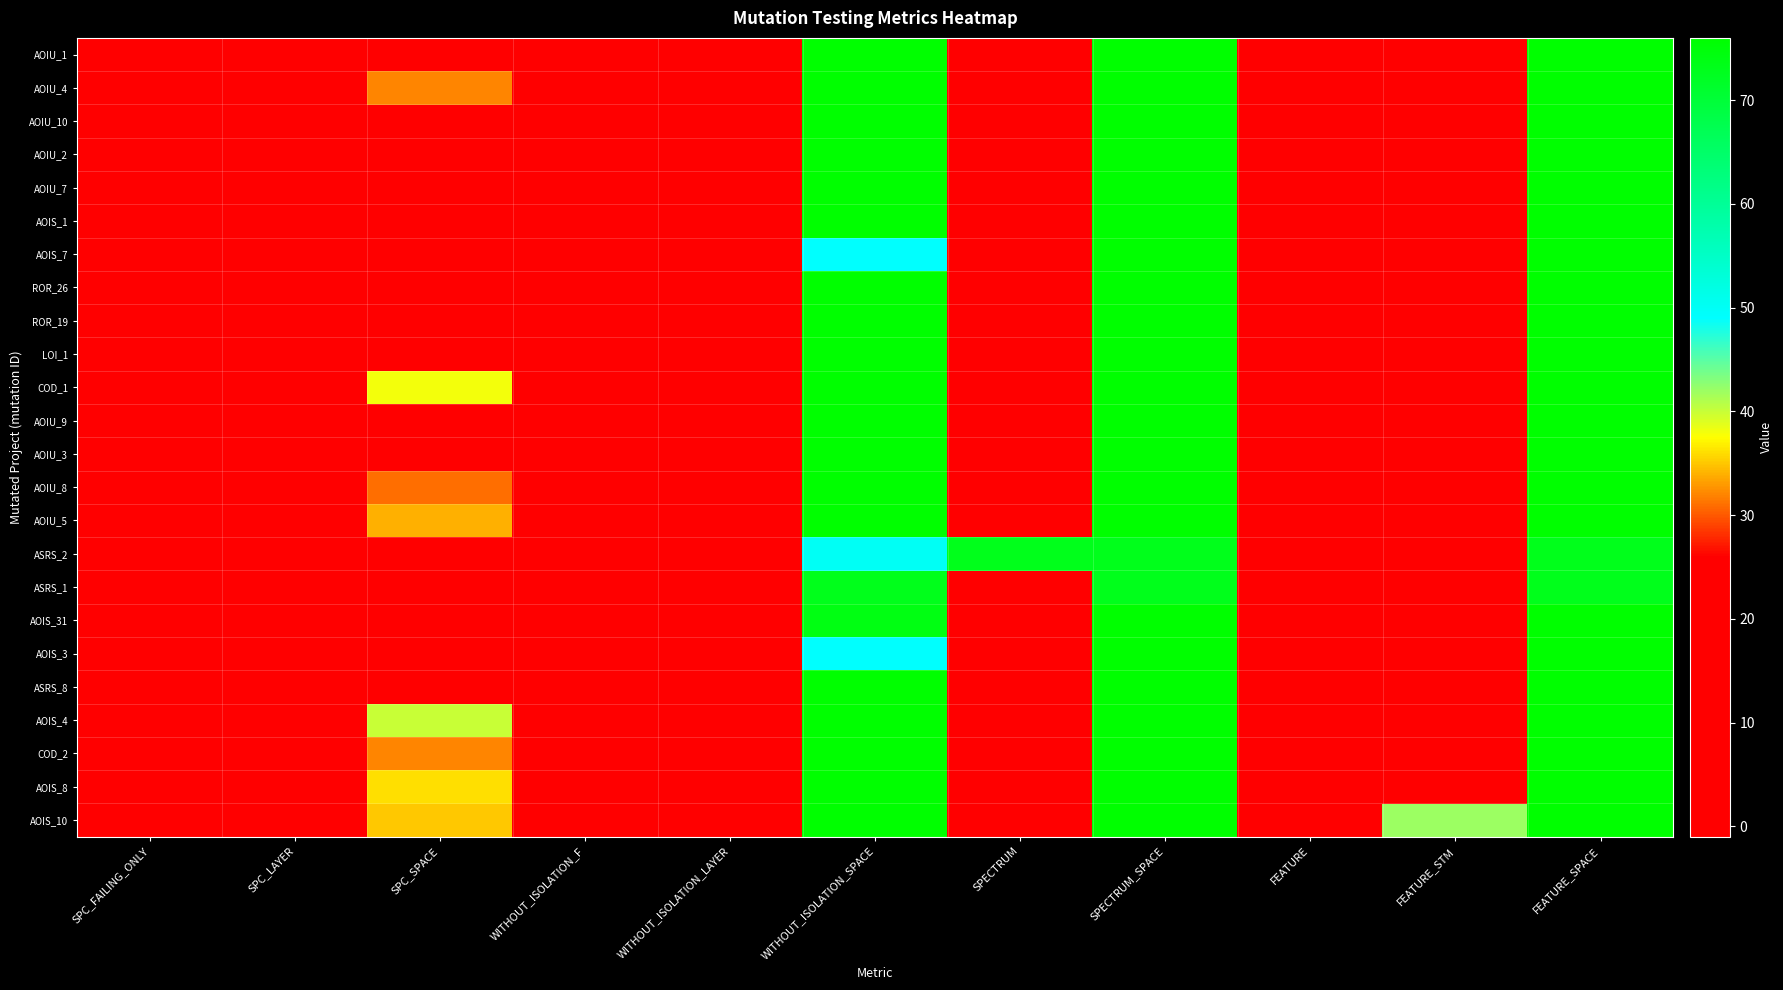

At which category does the chart reach its peak across all series?

WITHOUT_ISOLATION_SPACE